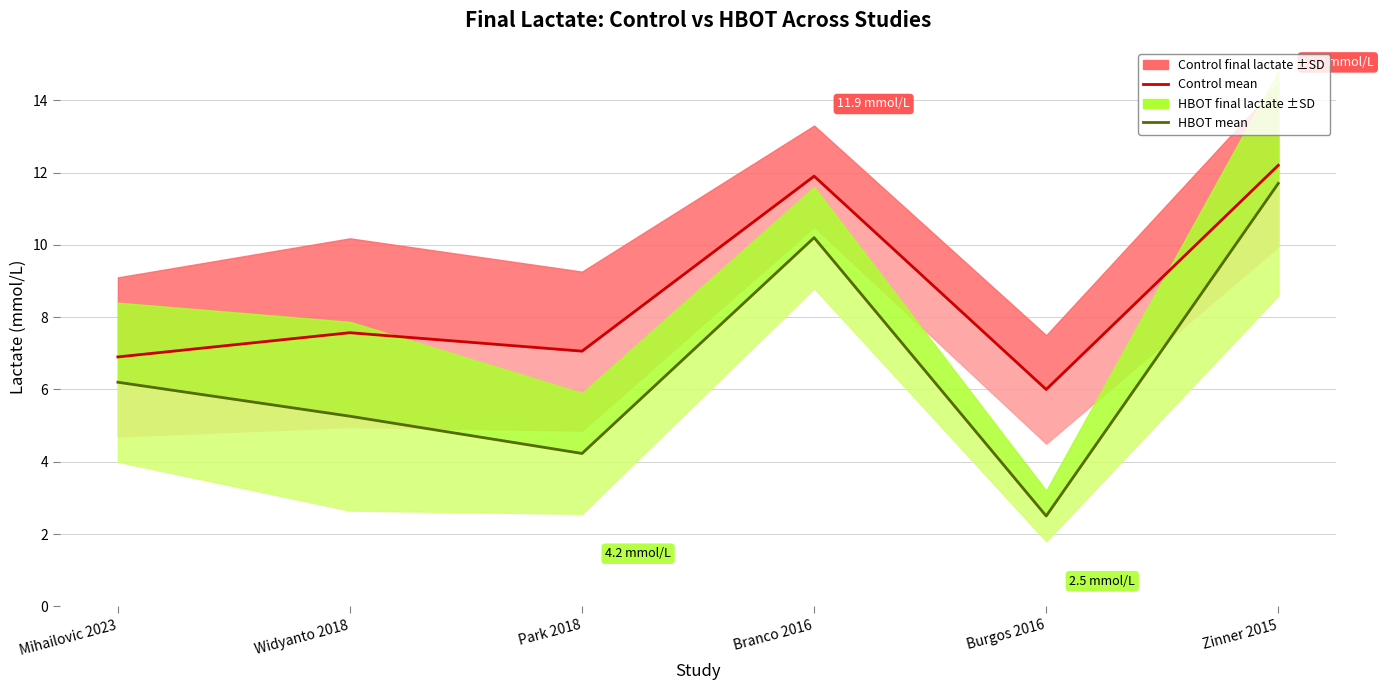

In Control final lactate, how many points are higher than both neighbors (excluding endpoints)?

2